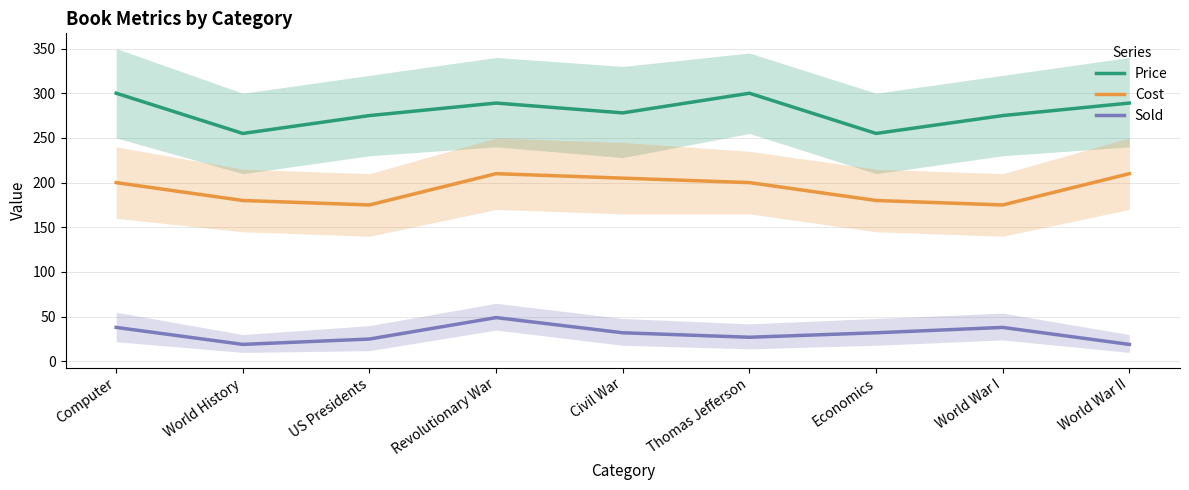

Reading left to right, list all the values displayed in this chart.

Price: Computer=300	World History=255	US Presidents=275	Revolutionary War=289	Civil War=278	Thomas Jefferson=300	Economics=255	World War I=275	World War II=289
Cost: Computer=200	World History=180	US Presidents=175	Revolutionary War=210	Civil War=205	Thomas Jefferson=200	Economics=180	World War I=175	World War II=210
Sold: Computer=38	World History=19	US Presidents=25	Revolutionary War=49	Civil War=32	Thomas Jefferson=27	Economics=32	World War I=38	World War II=19